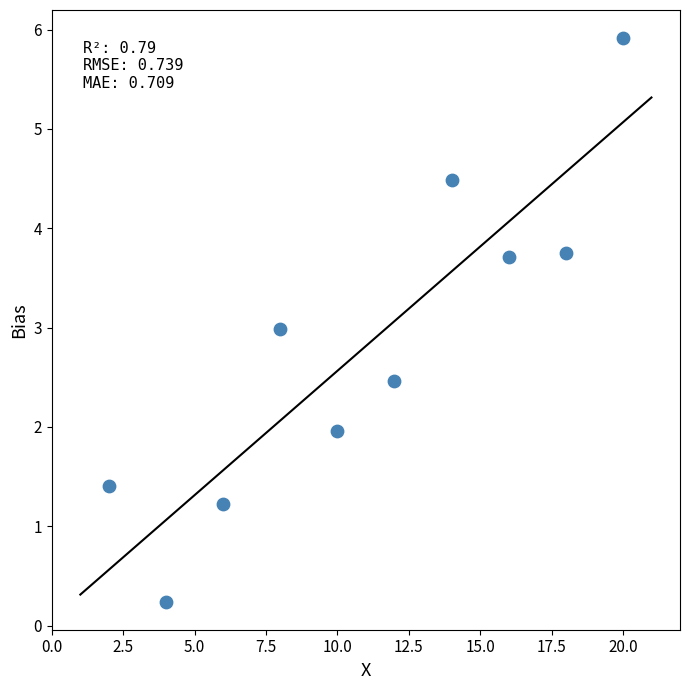

What is the range of Y values (max minus min)?

5.7